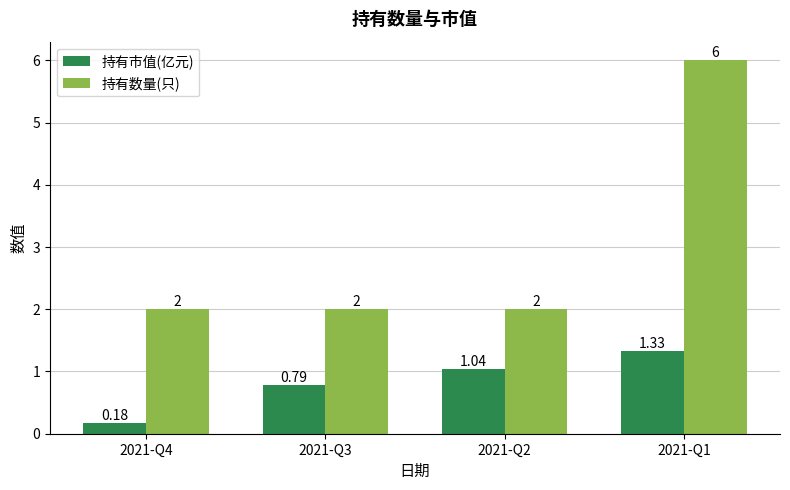

Between 2021-Q4 and 2021-Q1, which series saw the biggest shift?

持有数量(只)